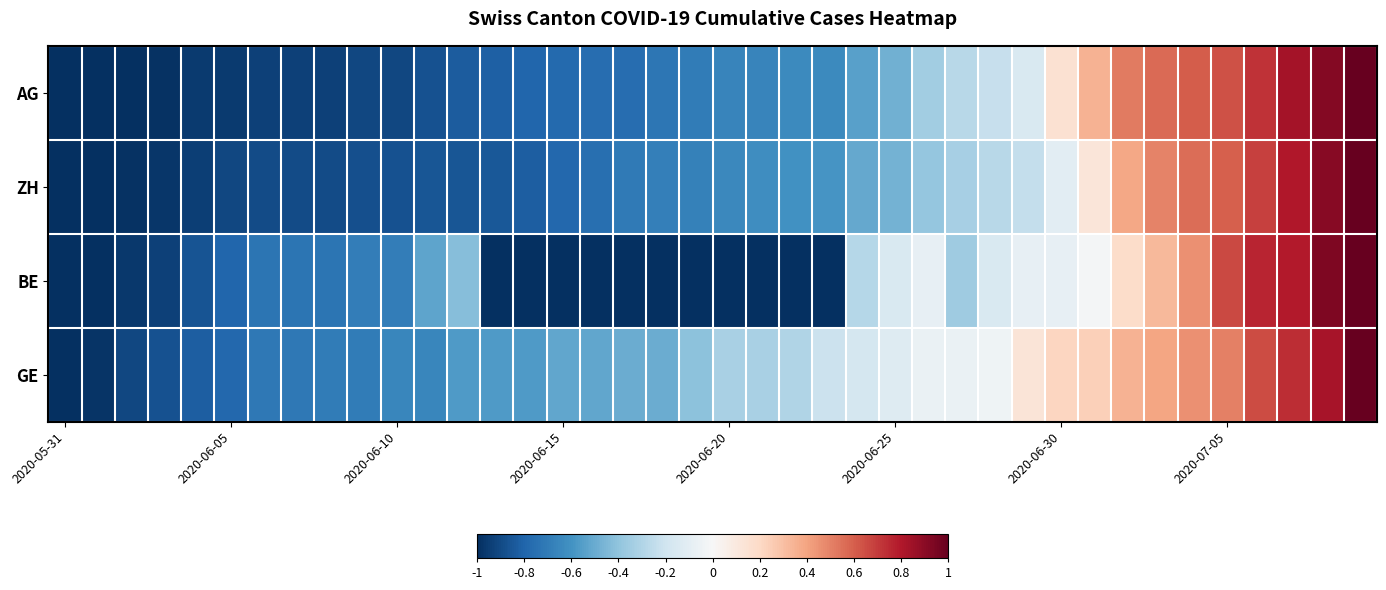

Count the number of data series in this chart.

4